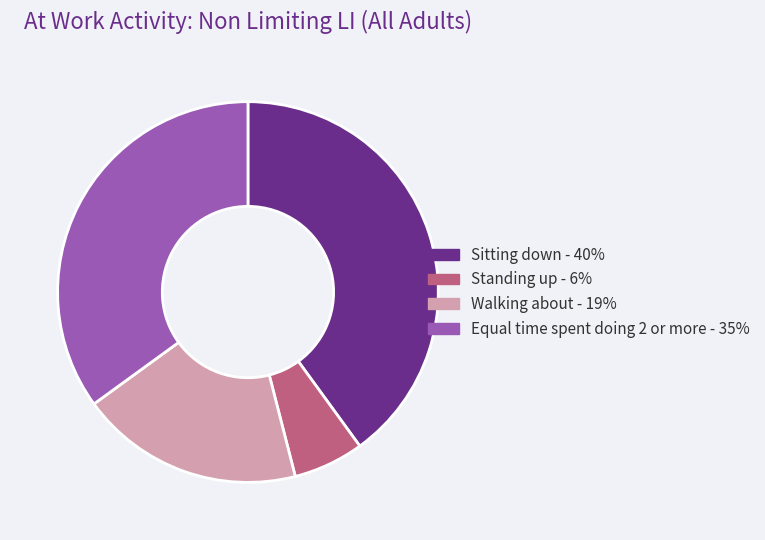

Rank the categories by value from highest to lowest.

Sitting down, Equal time spent doing 2 or more, Walking about, Standing up